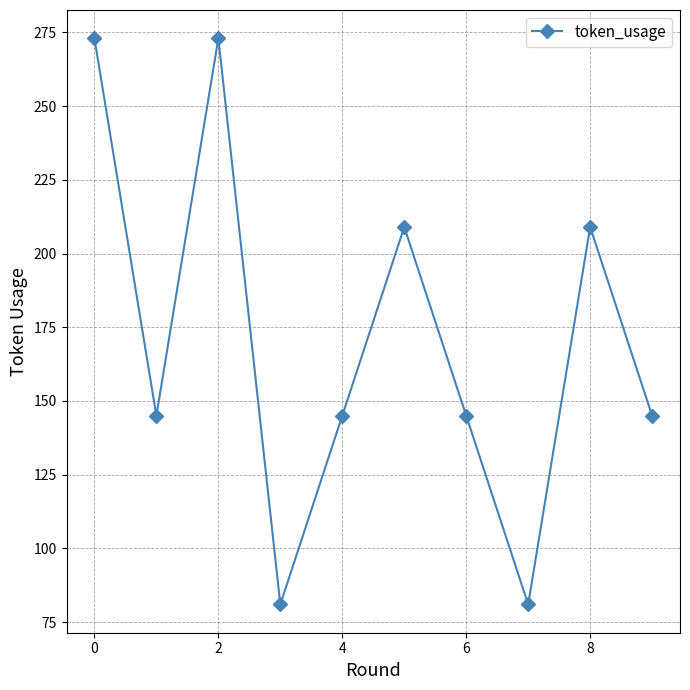

How many points are higher than both their immediate neighbors (excluding endpoints)?

3